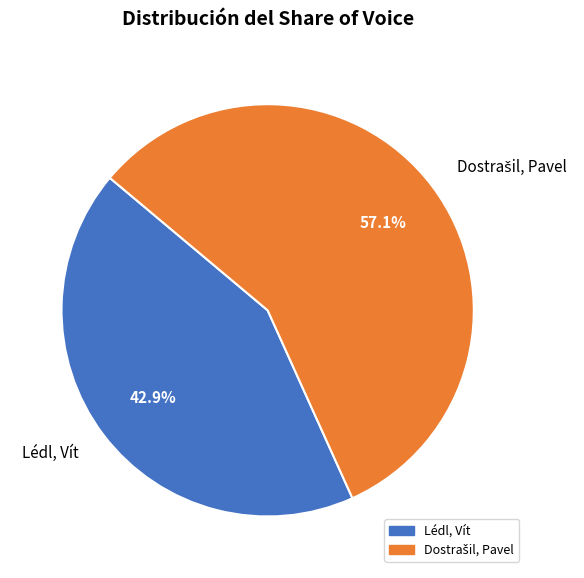

How many slices are in this pie chart?

2